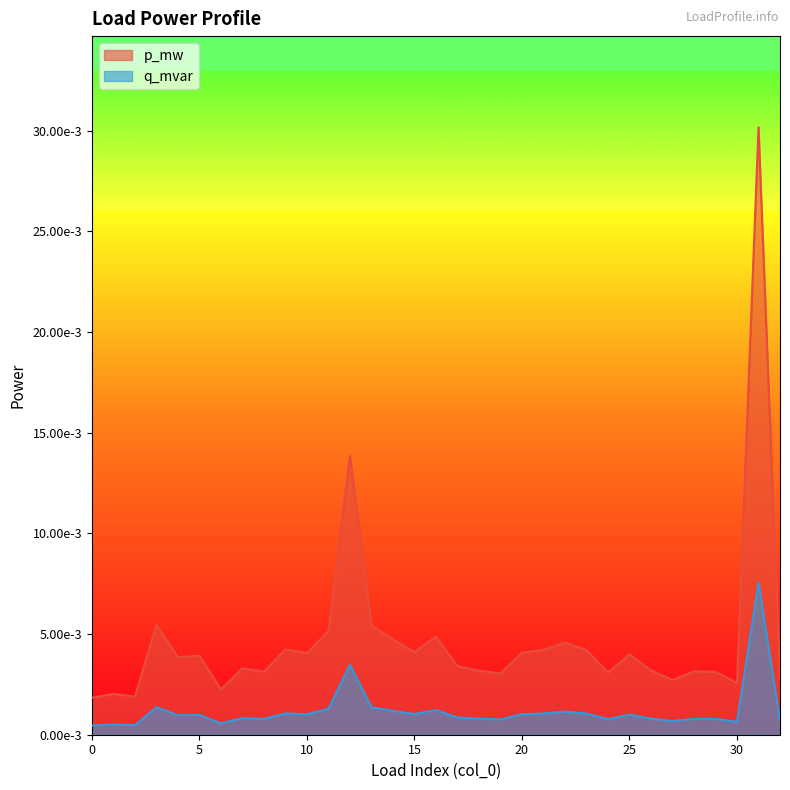

Is it true that q_mvar equals 0.0 at 21?

True